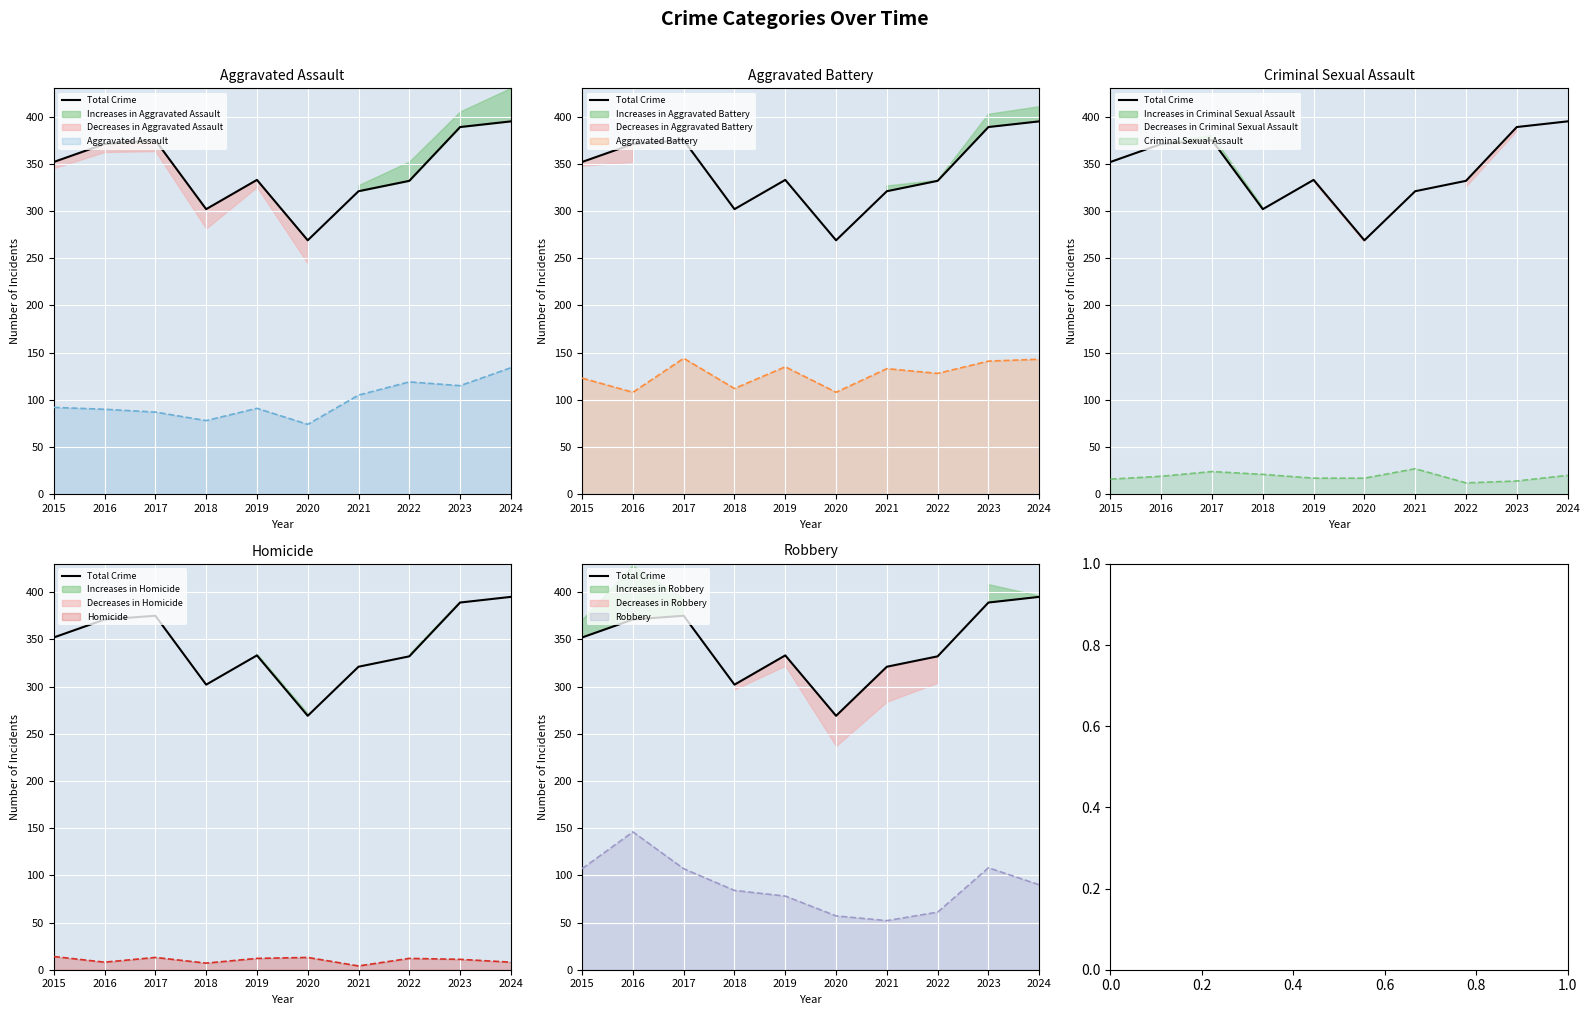

At which category does the data reach its first local peak?

2017